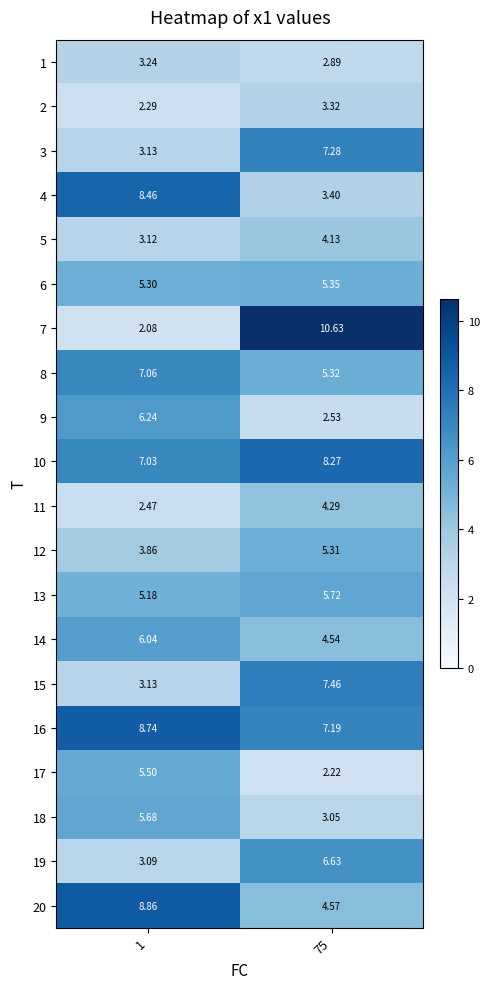

Is the value of 5 at 75 greater than the value of 6 at 1?

No